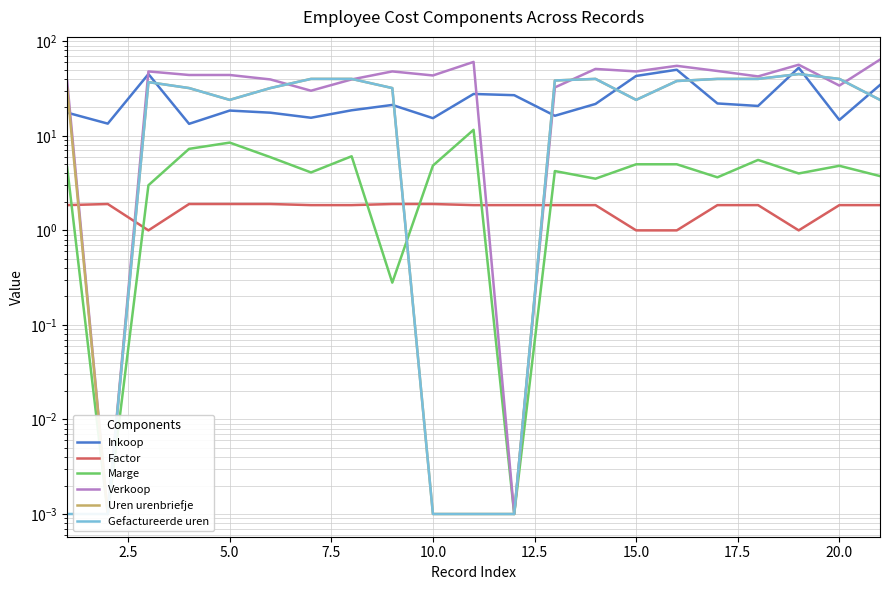

At how many categories does at least one series exceed 37?

19